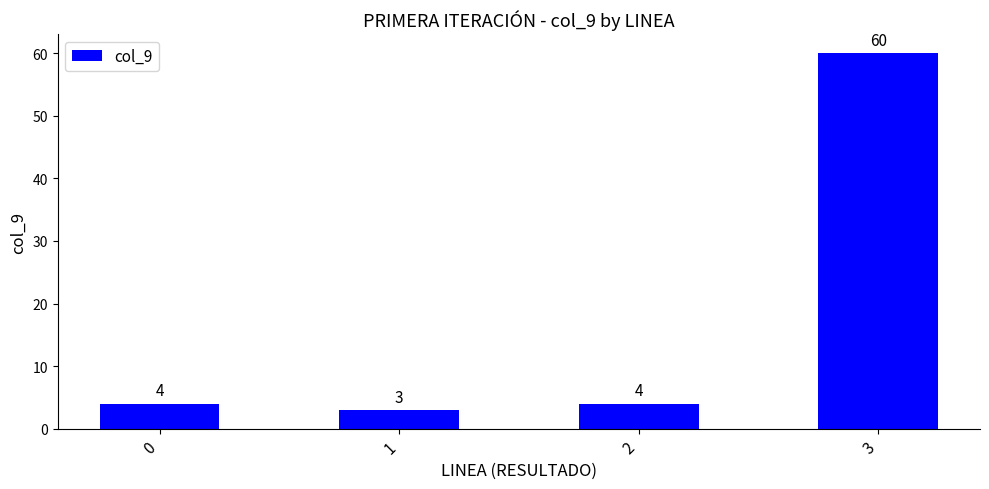

What value does the data have at 2?

4